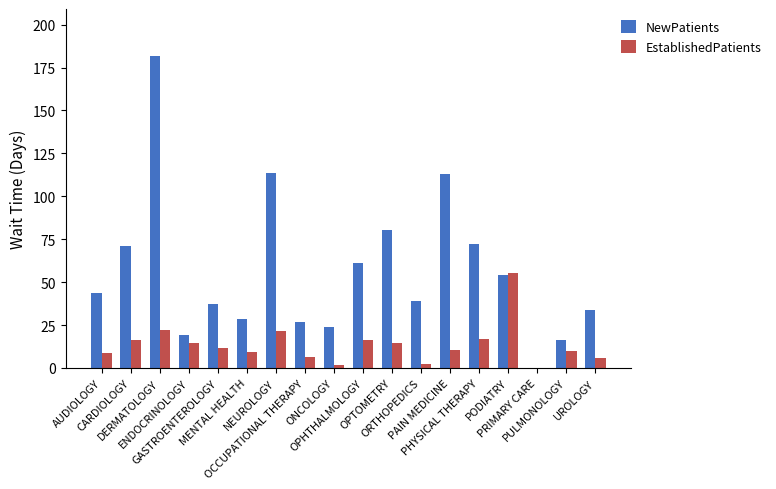

What is the highest value of the EstablishedPatients series?

55.1